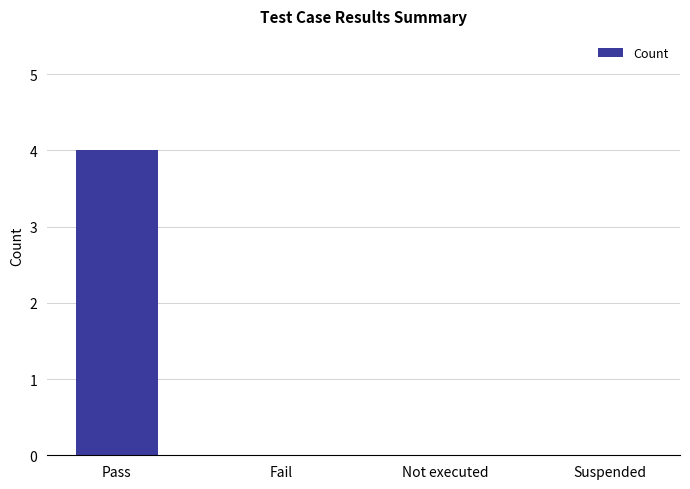

What is the maximum value shown in the chart?

4